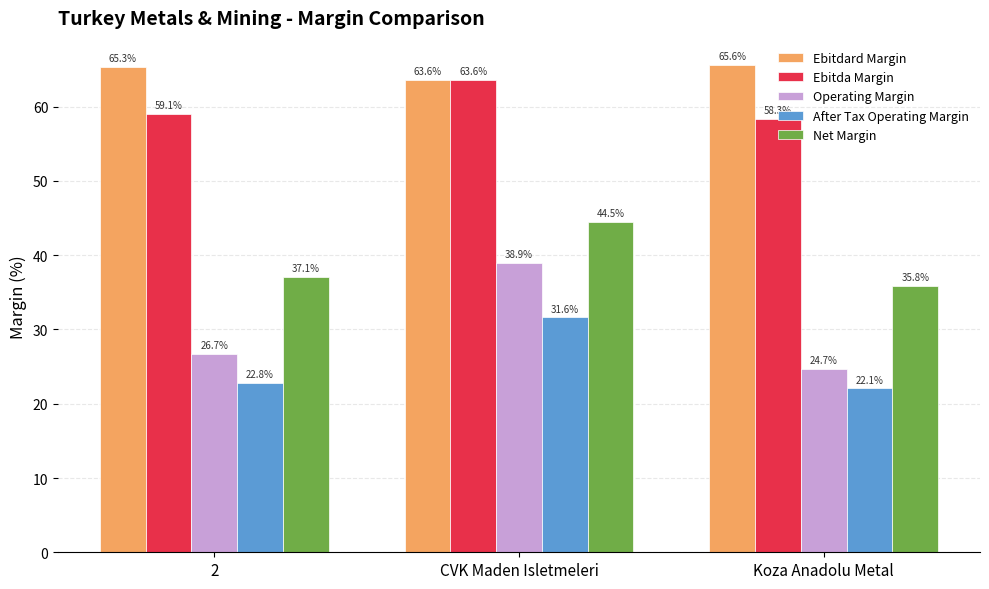

At which label is Operating Margin closest to 31?

2